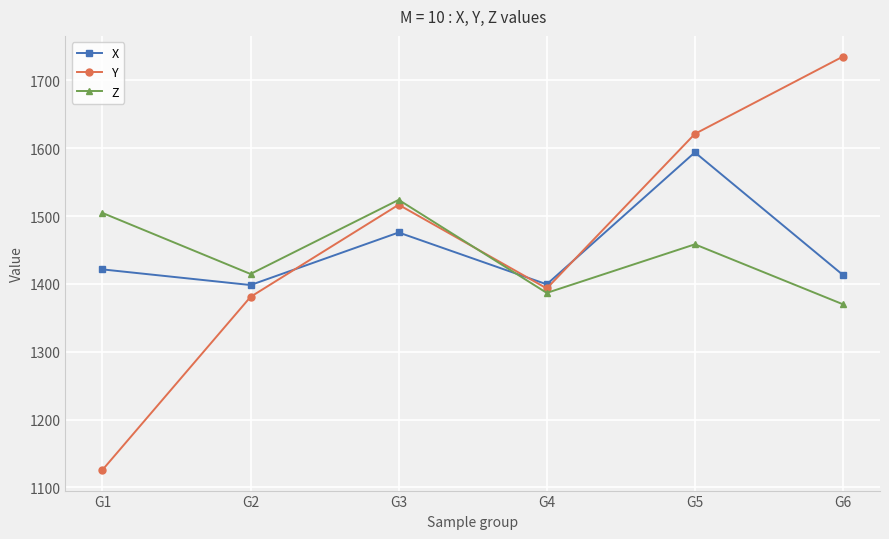

Which series changed the most between G2 and G5?

Y